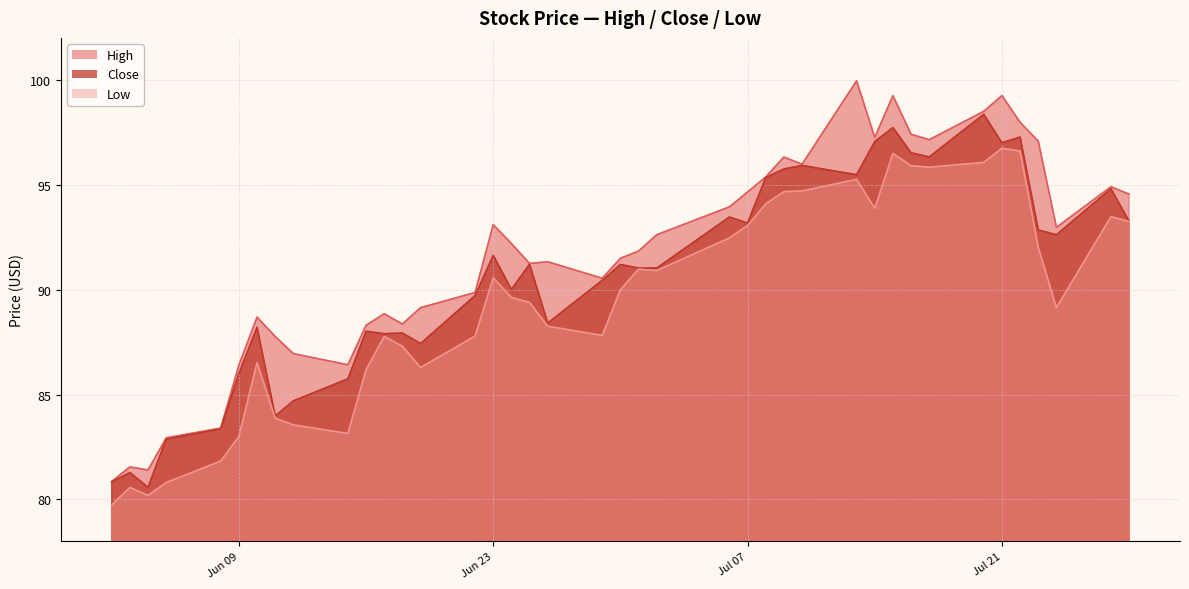

Which series has the widest spread of values?

High